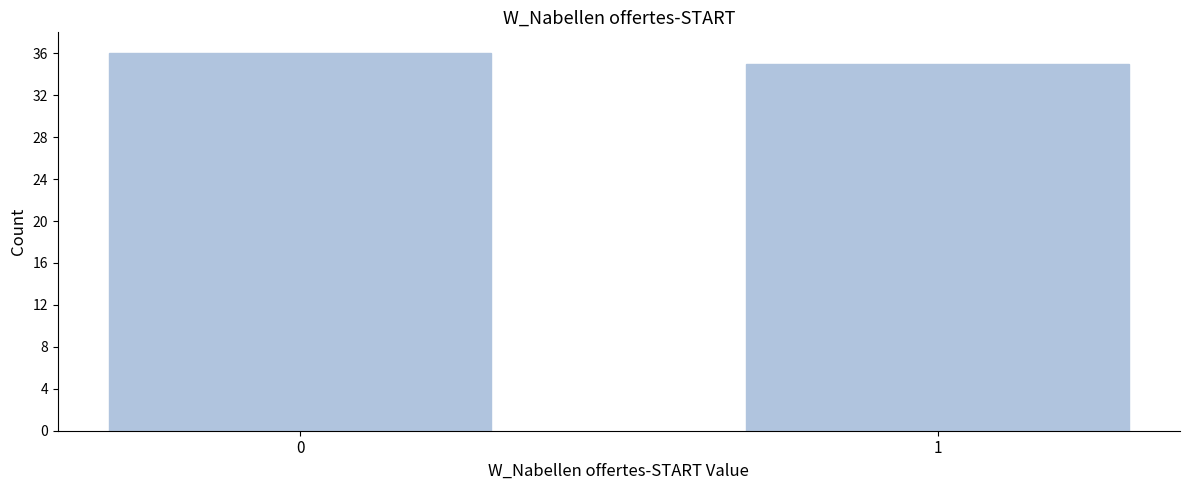

Reading left to right, list all the values displayed in this chart.

36	35